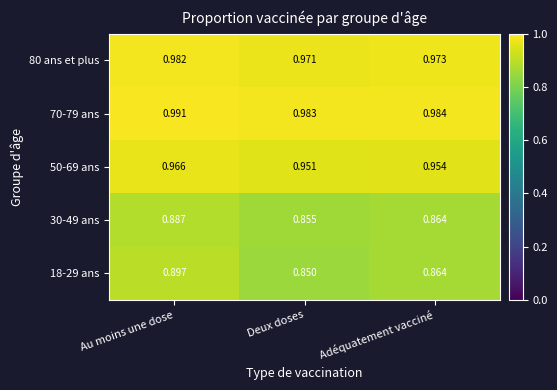

Rank the categories by 80 ans et plus value from highest to lowest.

Au moins une dose, Adéquatement vacciné, Deux doses